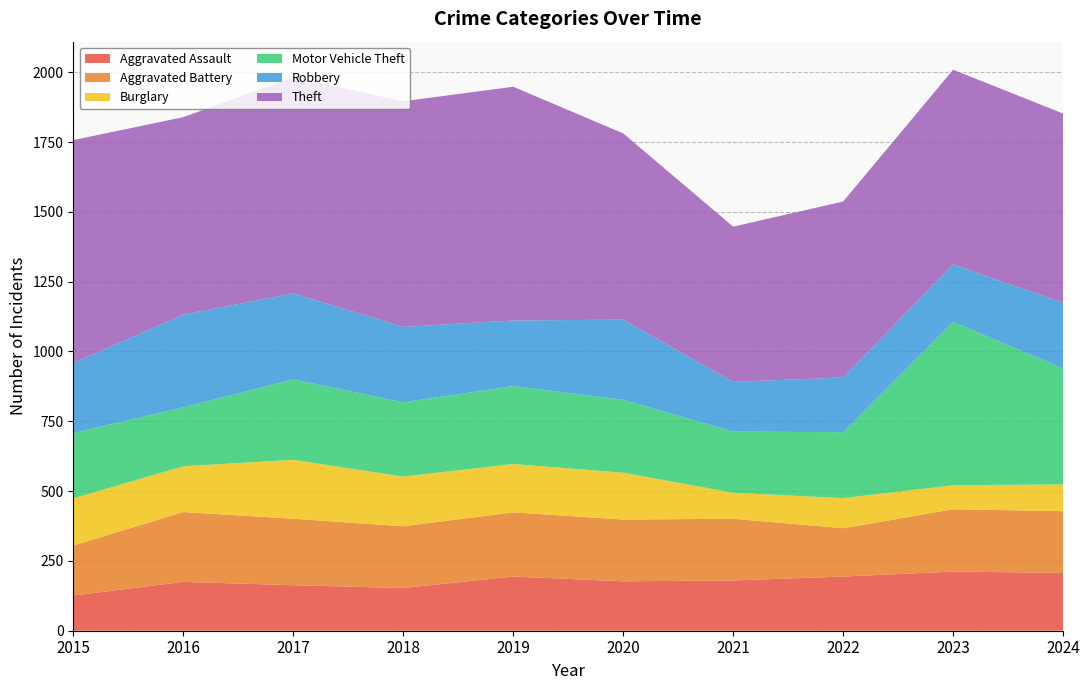

Reading left to right, list all the values displayed in this chart.

Aggravated Assault: 126	175	163	153	194	177	180	194	212	207
Aggravated Battery: 179	250	238	221	230	221	221	173	223	221
Burglary: 169	164	211	178	173	168	93	108	86	96
Motor Vehicle Theft: 234	211	288	266	279	261	219	236	585	415
Robbery: 251	332	308	270	235	287	178	196	206	235
Theft: 798	707	774	808	837	667	556	630	697	678